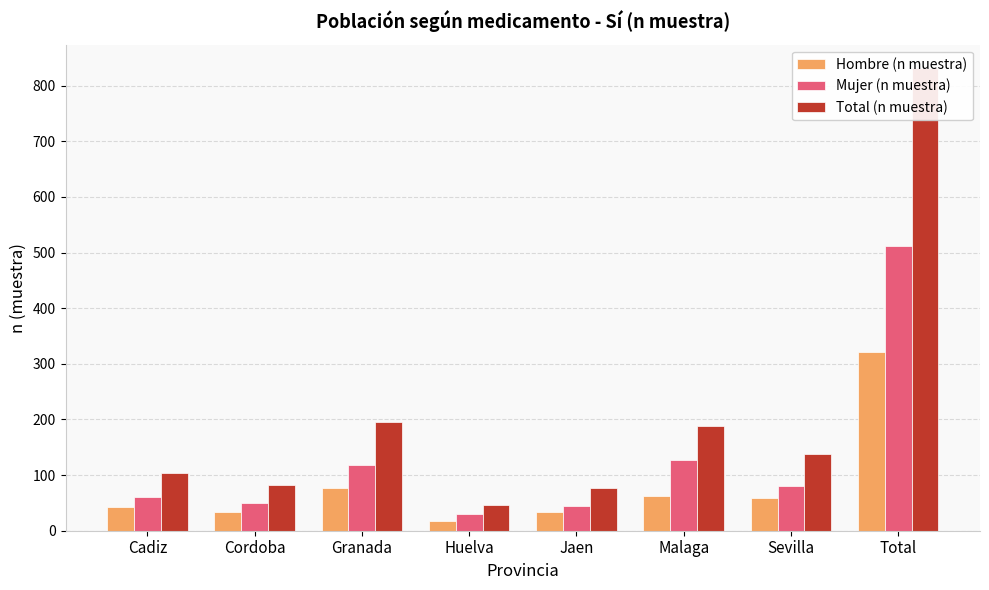

What is the sum of all Hombre (n muestra) values?

642